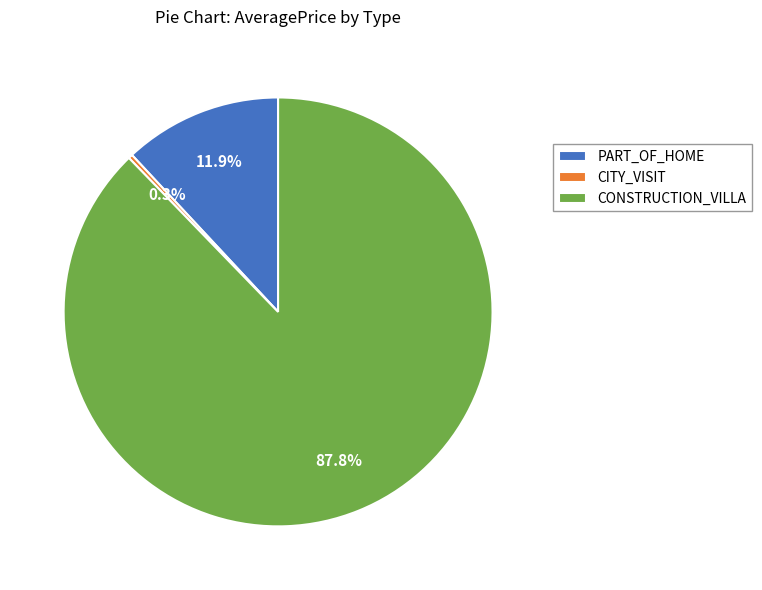

What is the largest slice in the pie chart?

CONSTRUCTION_VILLA